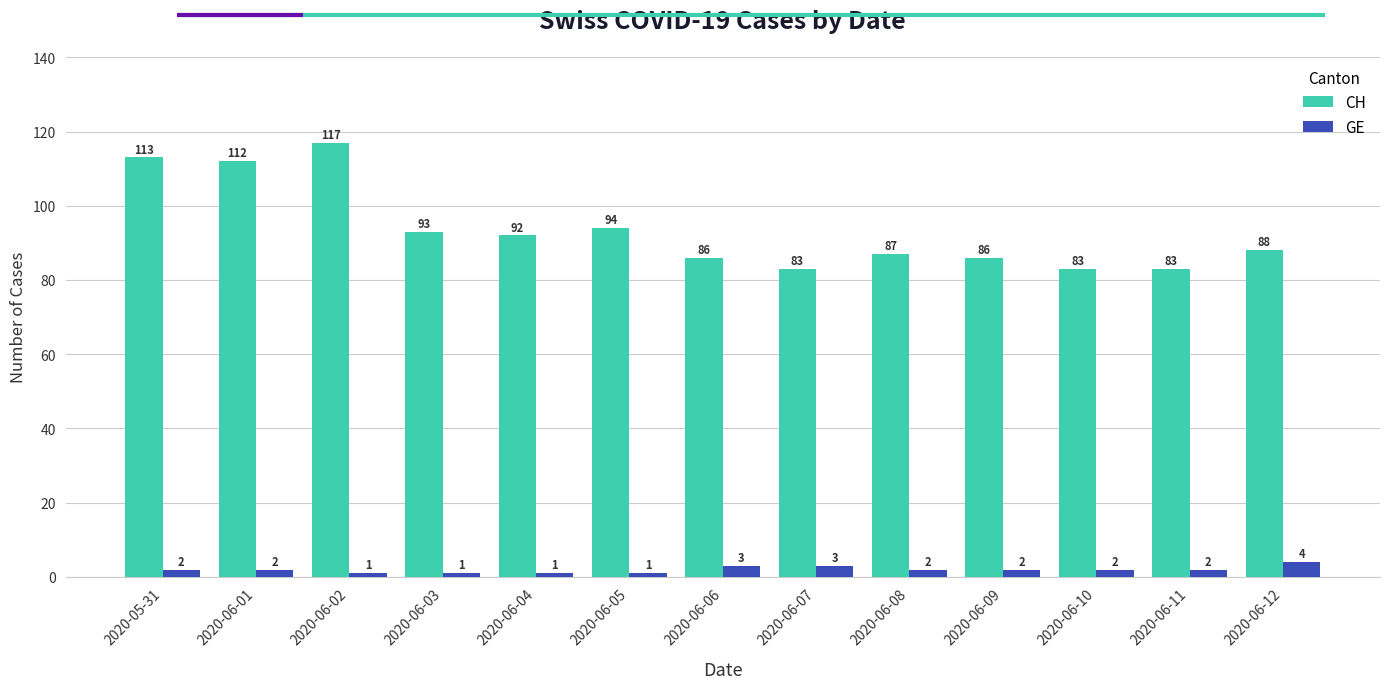

What is the minimum value shown in the chart?

1